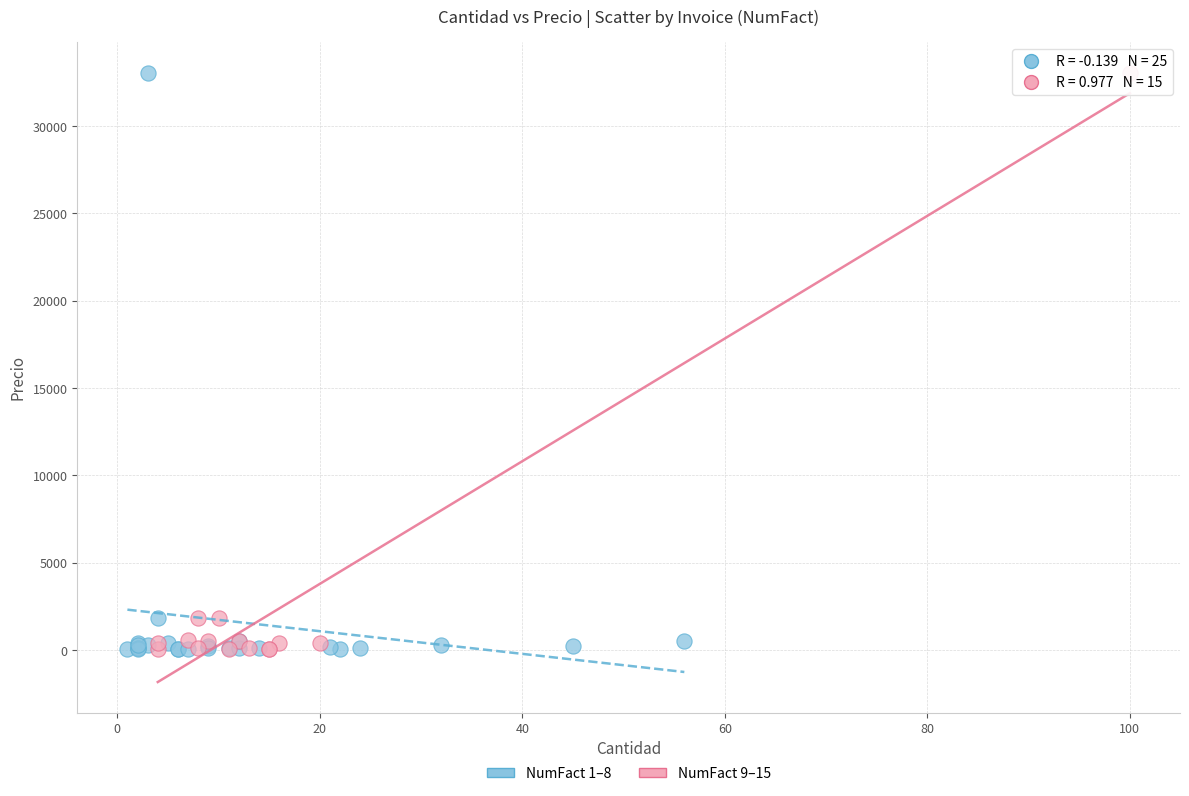

What are all the series names shown in the legend?

NumFact 1–8, NumFact 9–15